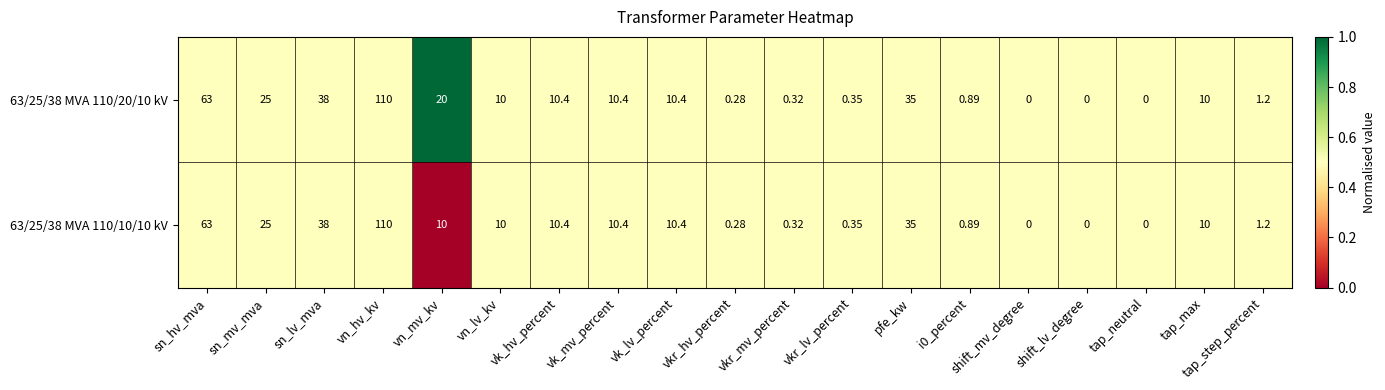

Is the value of 63/25/38 MVA 110/10/10 kV at sn_lv_mva greater than the value of 63/25/38 MVA 110/20/10 kV at i0_percent?

Yes